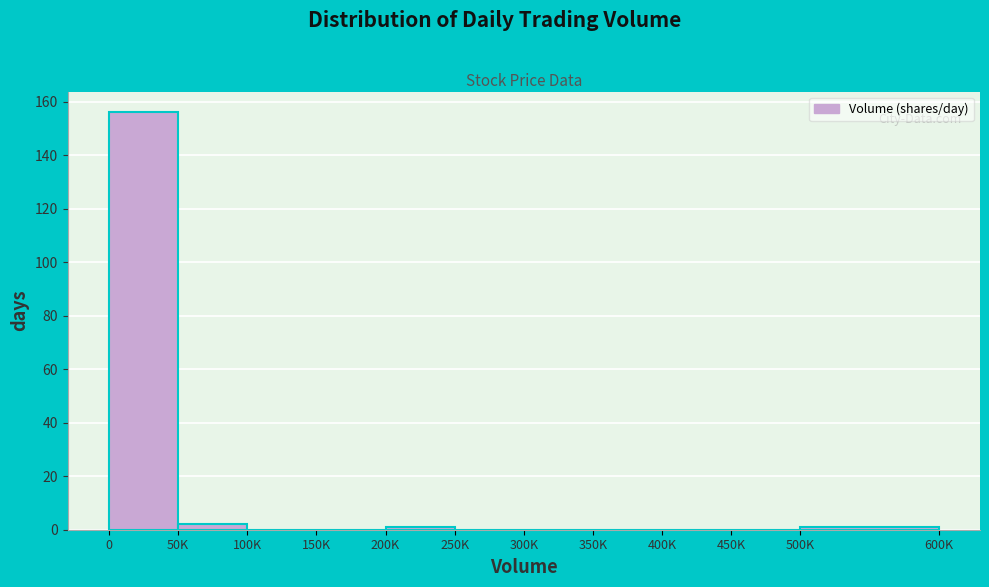

Reading left to right, transcribe all the data shown in this chart.

0=156	50K=2	100K=0	150K=0	200K=1	250K=0	300K=0	350K=0	400K=0	450K=0	500K=1